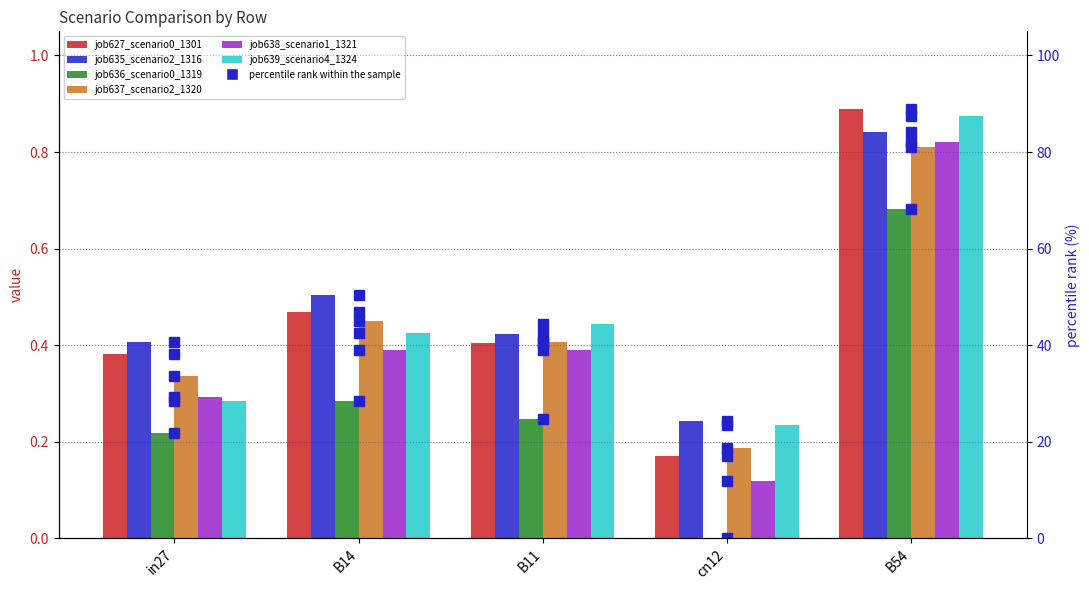

Does the chart contain any negative values?

No